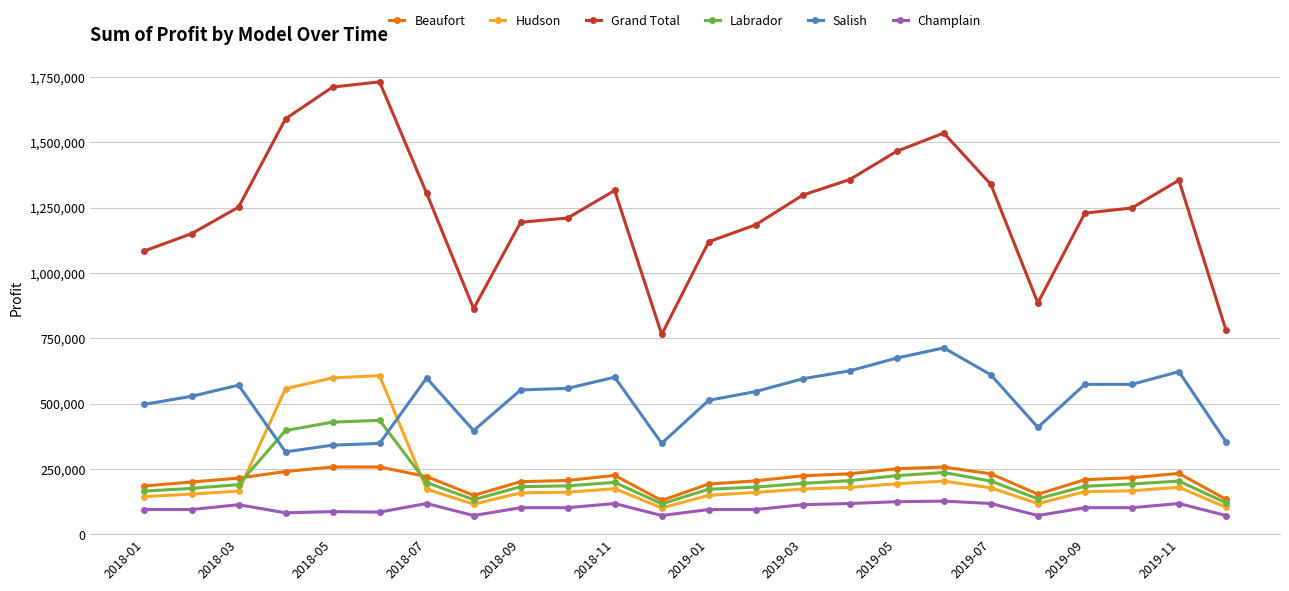

Which series has the largest total across all categories?

Grand Total